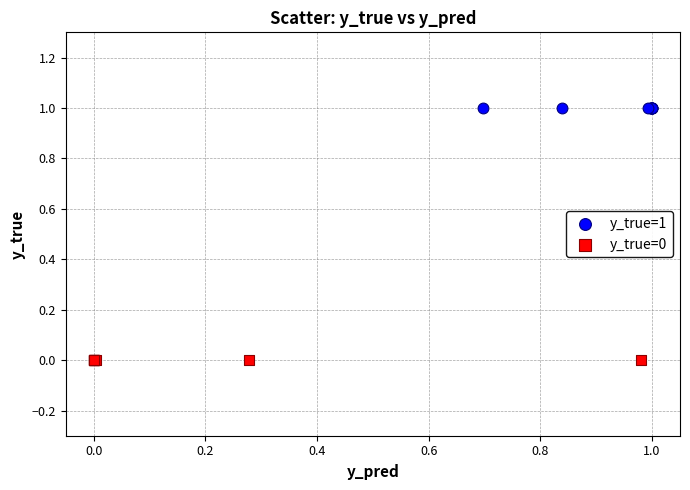

Which series reaches the minimum Y coordinate?

y_true=0